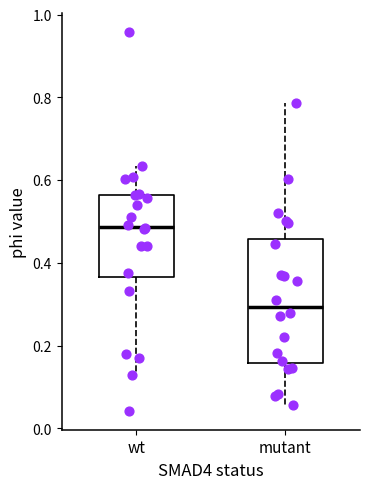

Reading left to right, read every box against the y-axis: the position of its median line, the range the box covers, and the ends of its whiskers. The values are not printed on the chart, so give them approximately, as read against the axis.

wt: median 0.48, box 0.36 to 0.56, whiskers 0.12 to 0.64
mutant: median 0.30, box 0.16 to 0.46, whiskers 0.06 to 0.78